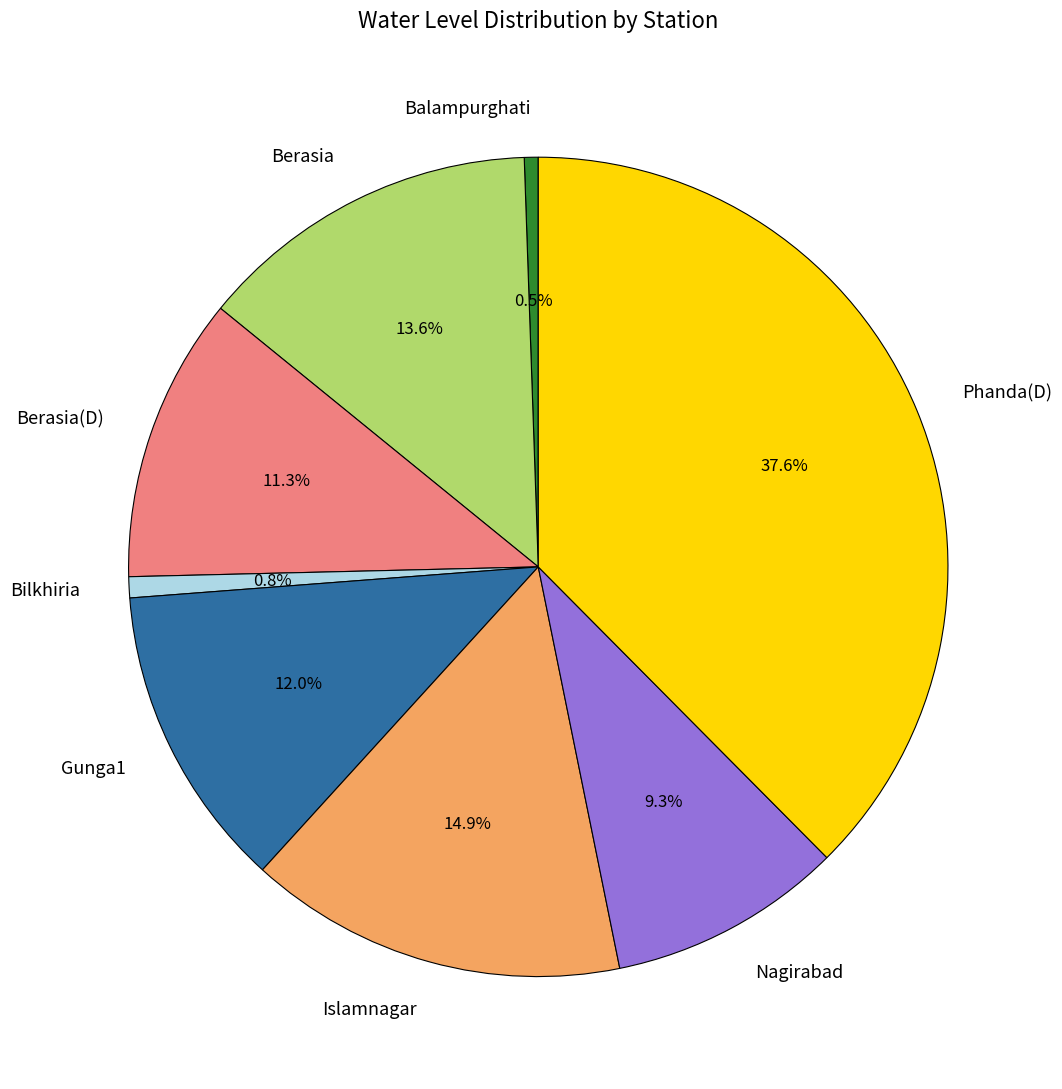

Which slice is the largest?

Phanda(D)